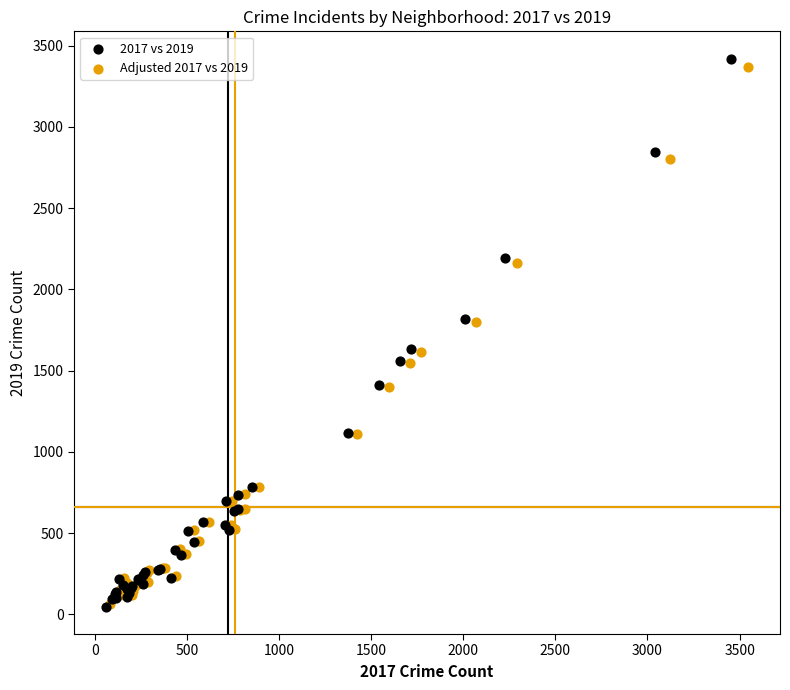

Which series has the largest Y range (max minus min)?

2017 vs 2019